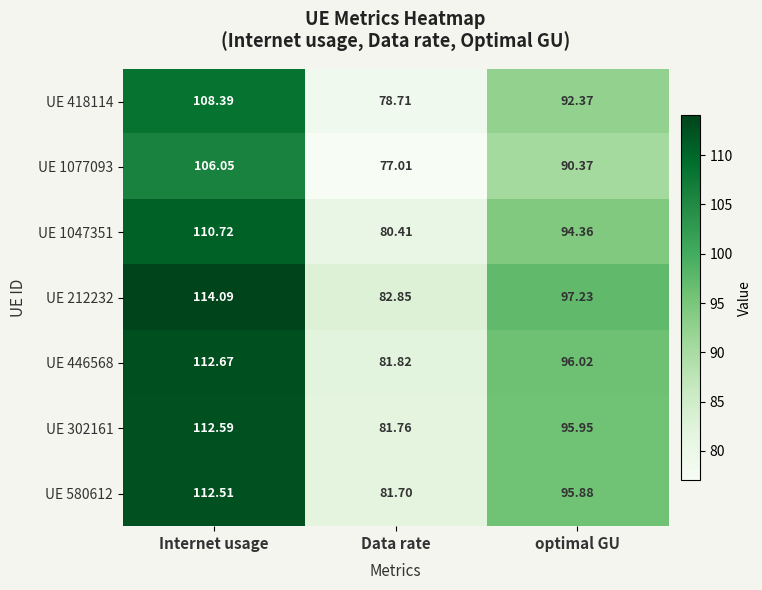

Which series has the largest range (max minus min)?

UE 212232